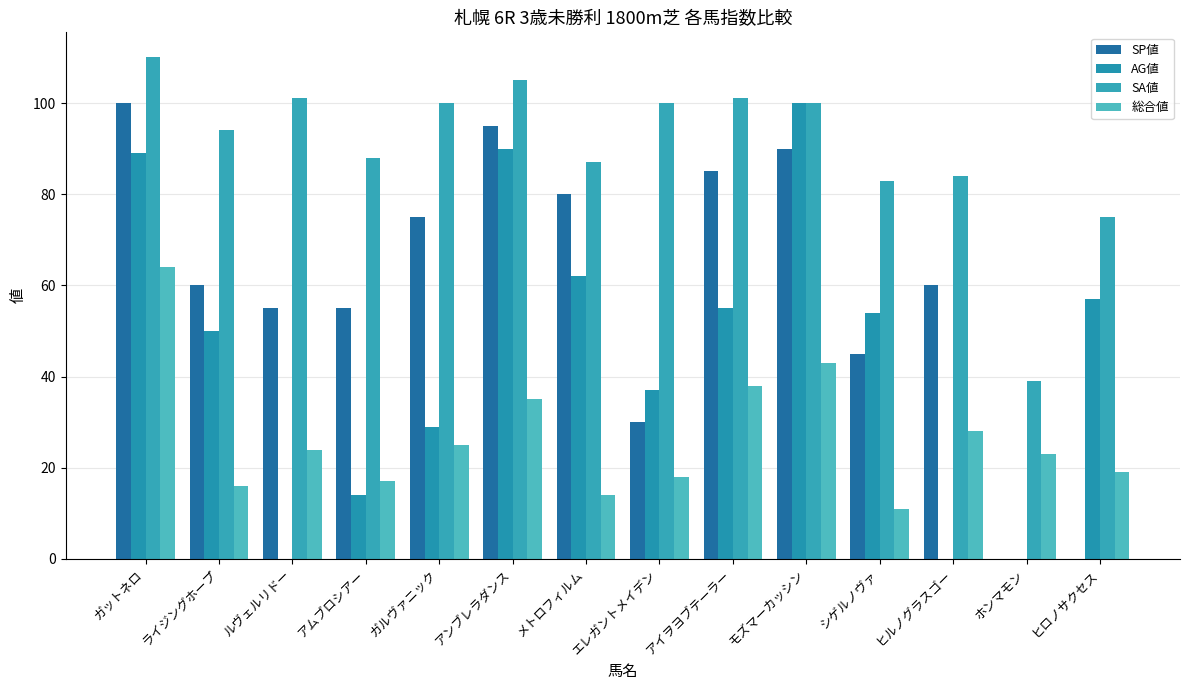

How many categories are shown in the chart?

14